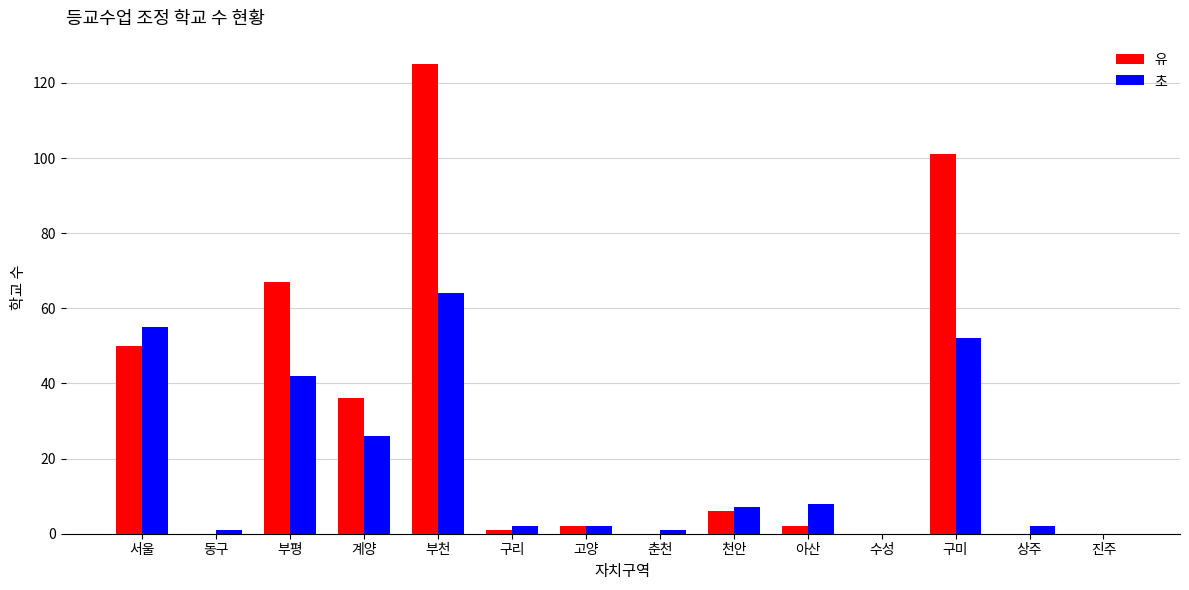

At which label does 유 reach its peak?

부천